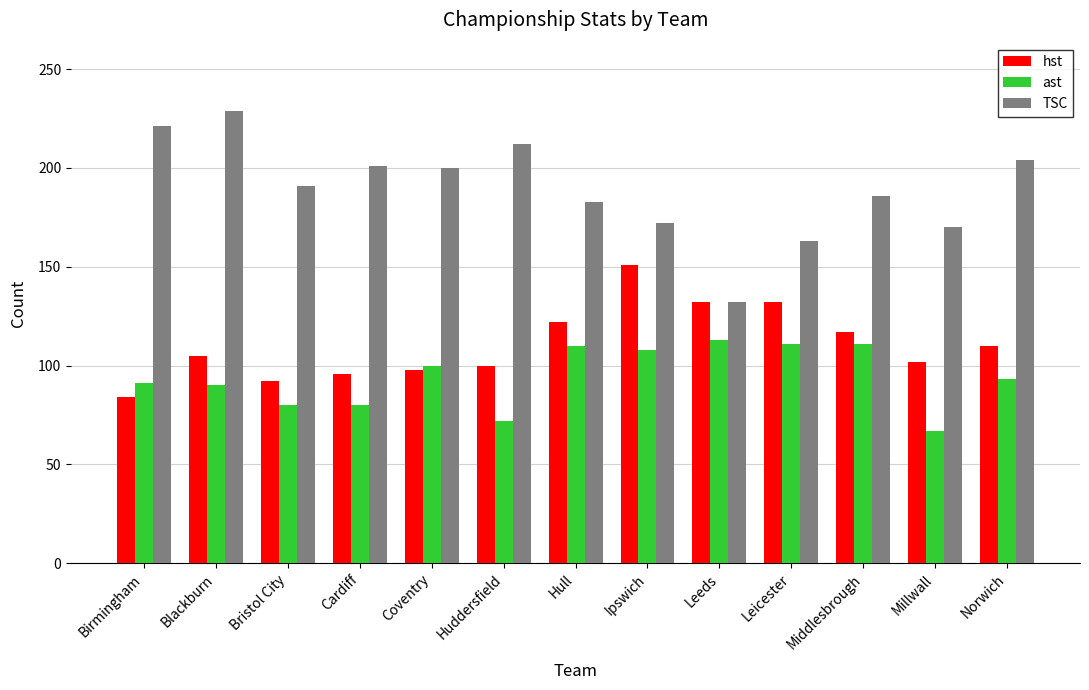

The TSC series shows 289 at Cardiff. True or false?

False